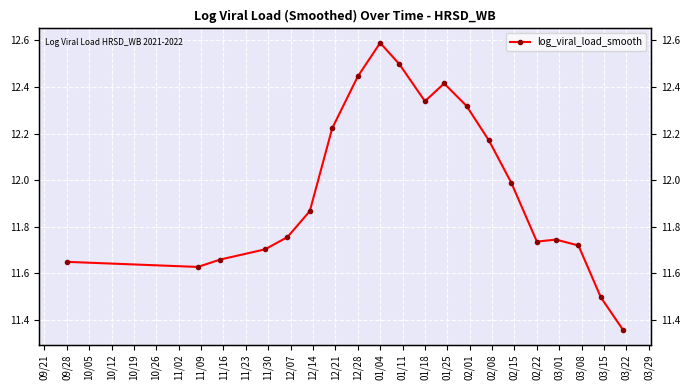

What is the value of the 9th point from the left?

12.6